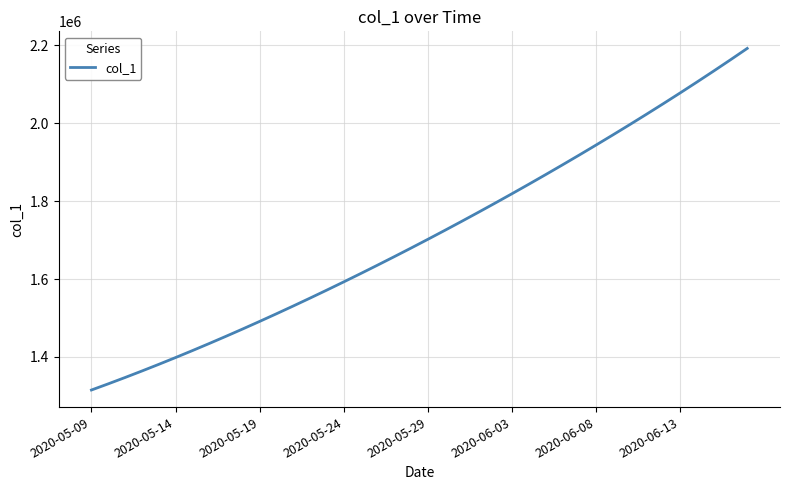

What is the smallest value displayed?

1315099.0